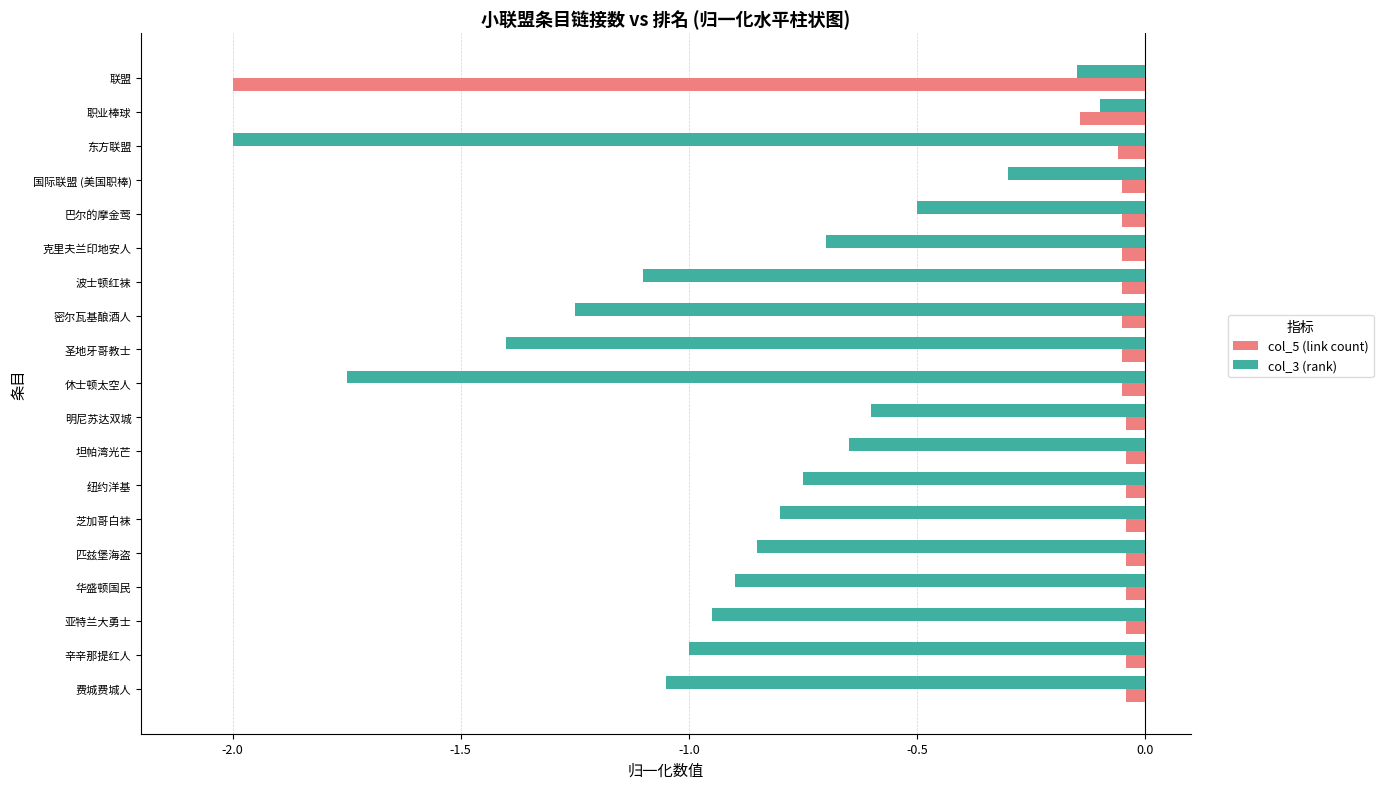

What is the difference between the maximum and minimum values in the col_3 (rank) series?

1.9